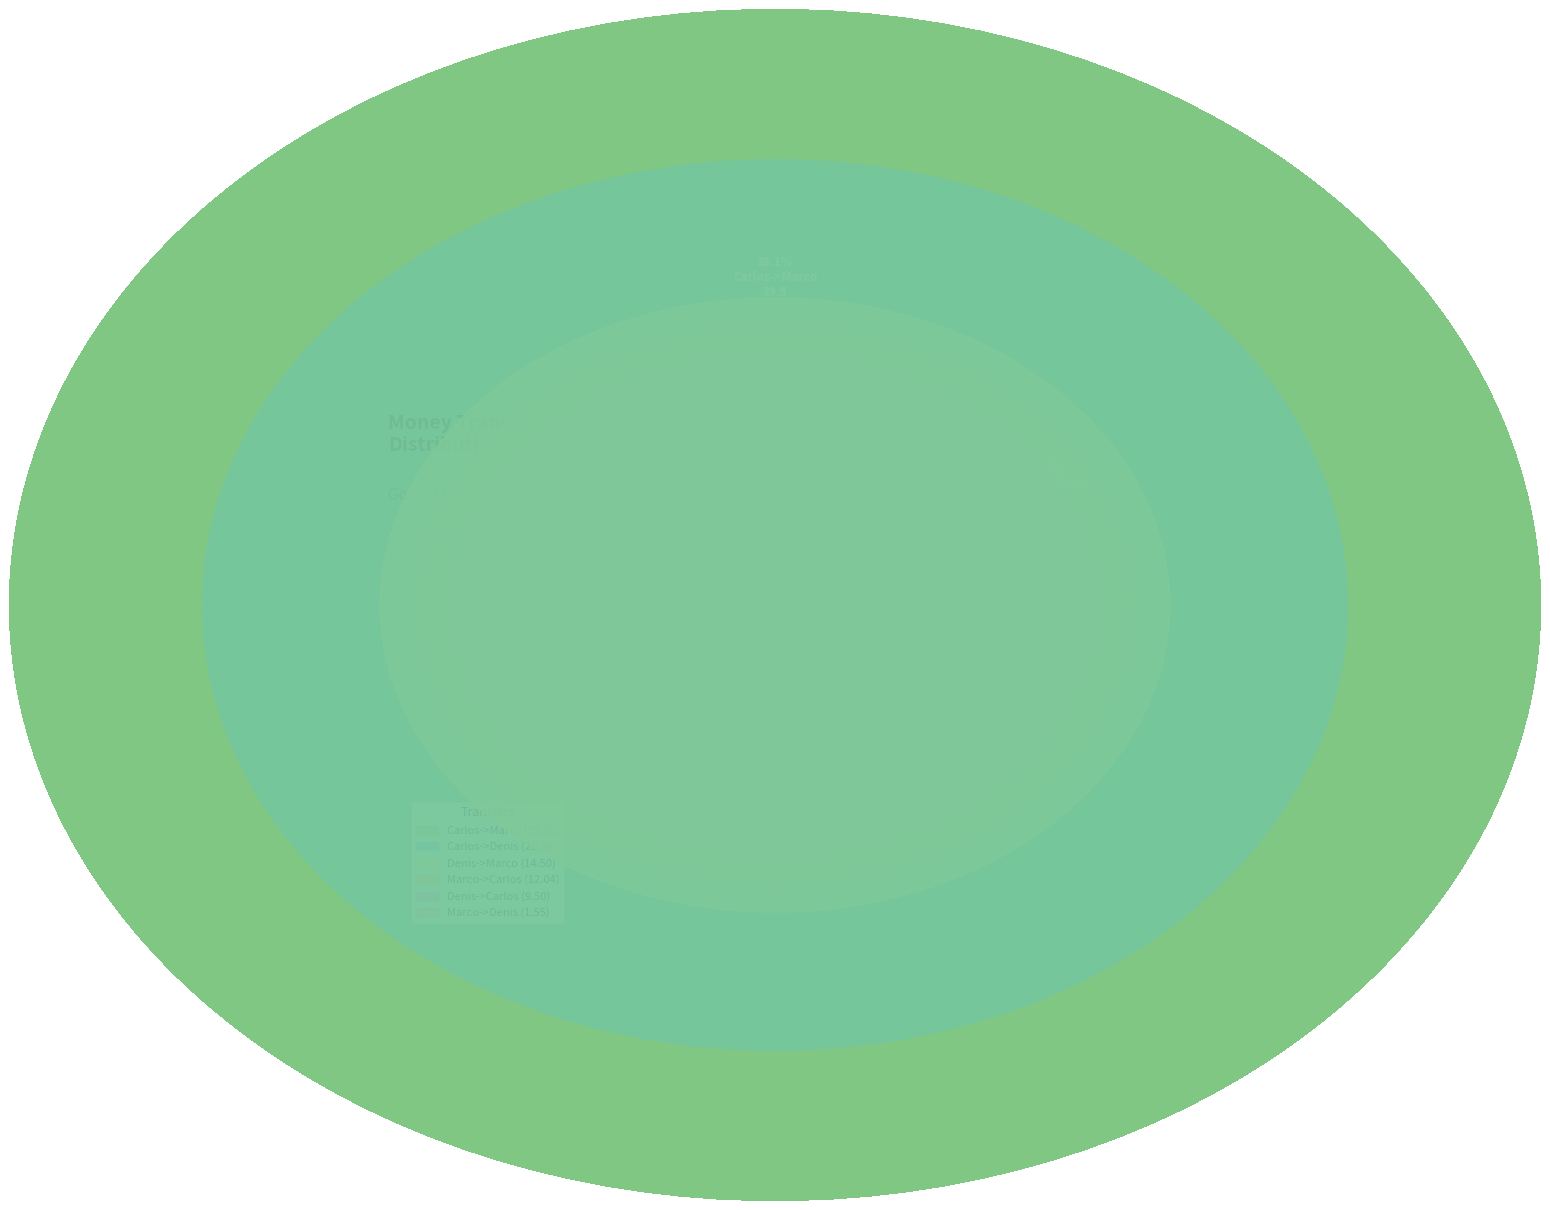

How many slices are in this pie chart?

6